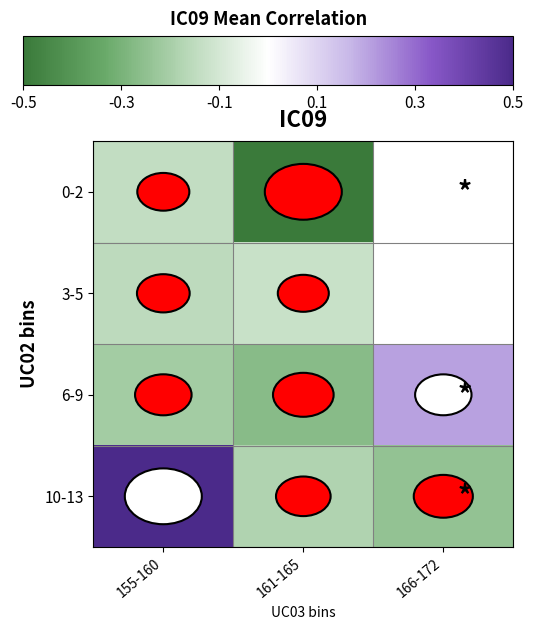

What is the spread (max minus min) of values at 161-165?

0.4